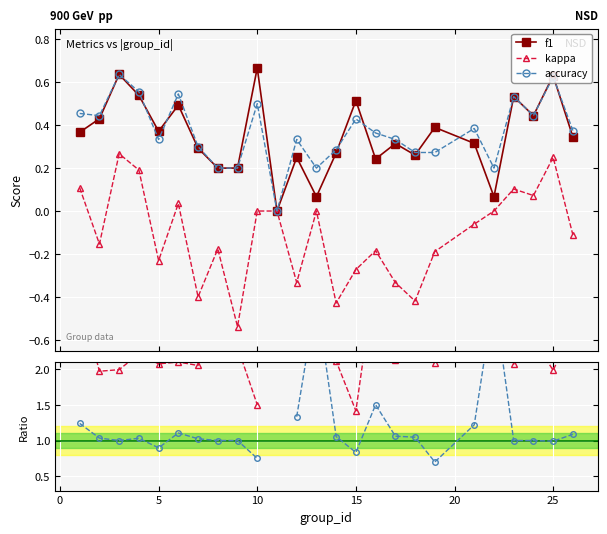

True or false: kappa has more than 0 points higher than both neighbors.

True